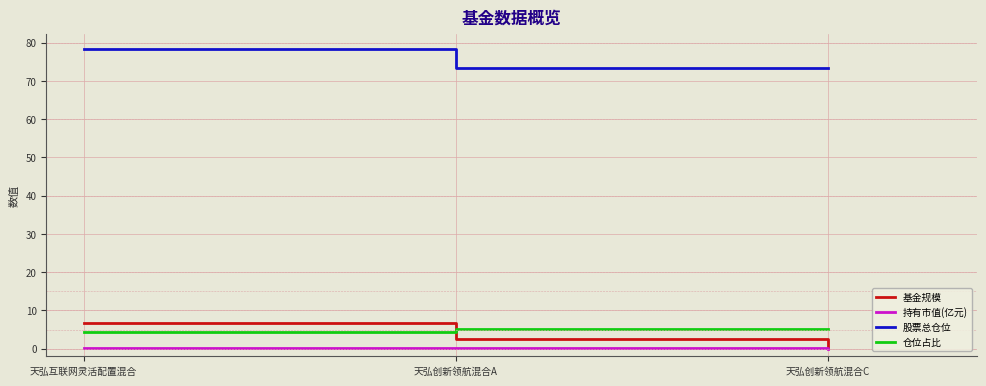

Which label corresponds to the largest value in the chart?

天弘互联网灵活配置混合